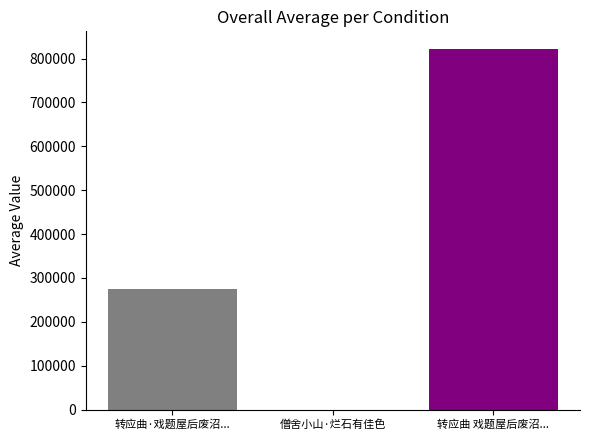

List the labels in order of value, largest first.

转应曲 戏题屋后废沼..., 转应曲·戏题屋后废沼..., 僧舍小山·烂石有佳色